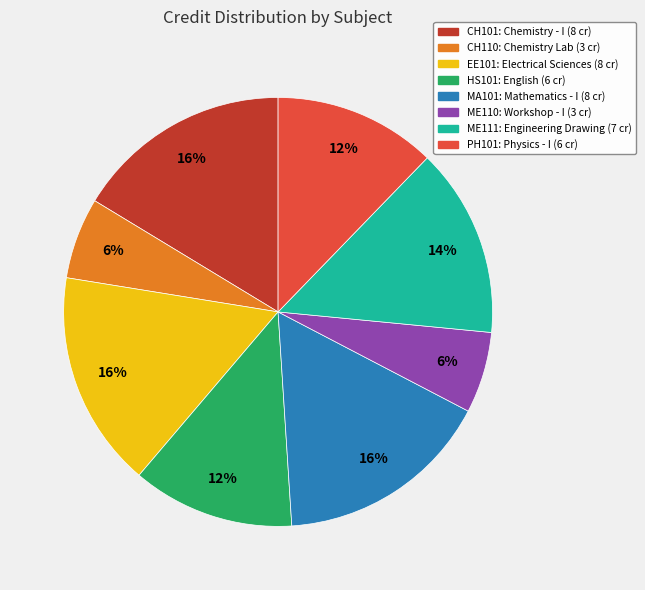

Do HS101 and MA101 together represent more than half of the pie?

No